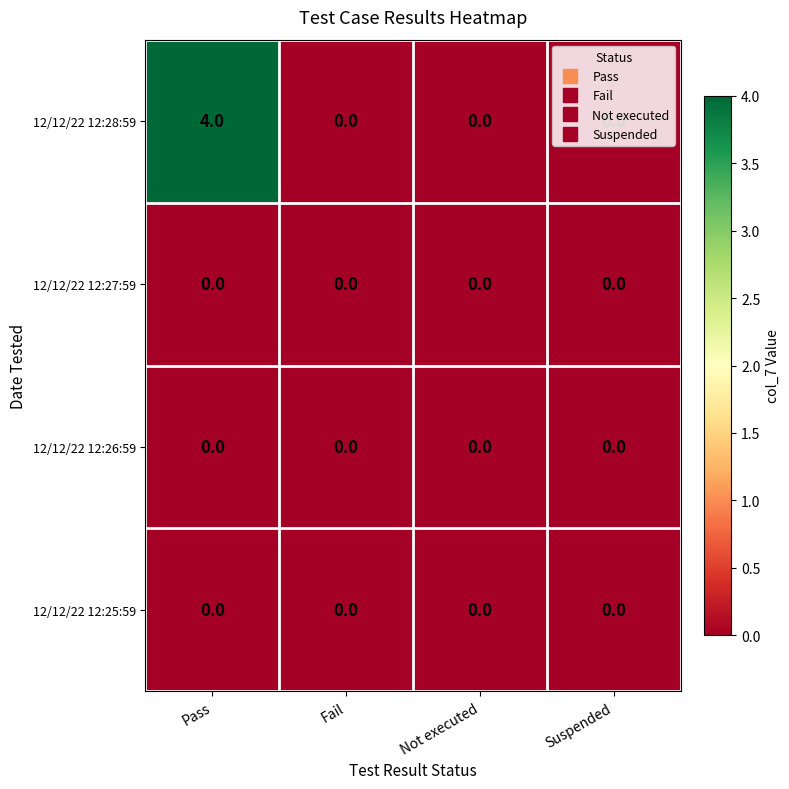

What is the difference between the maximum and minimum values in the 12/12/22 12:28:59 series?

4